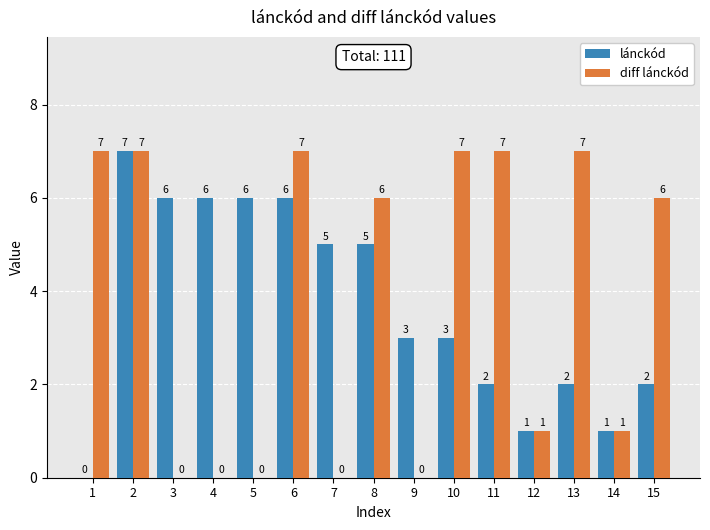

What value does the diff lánckód series have at 11?

7